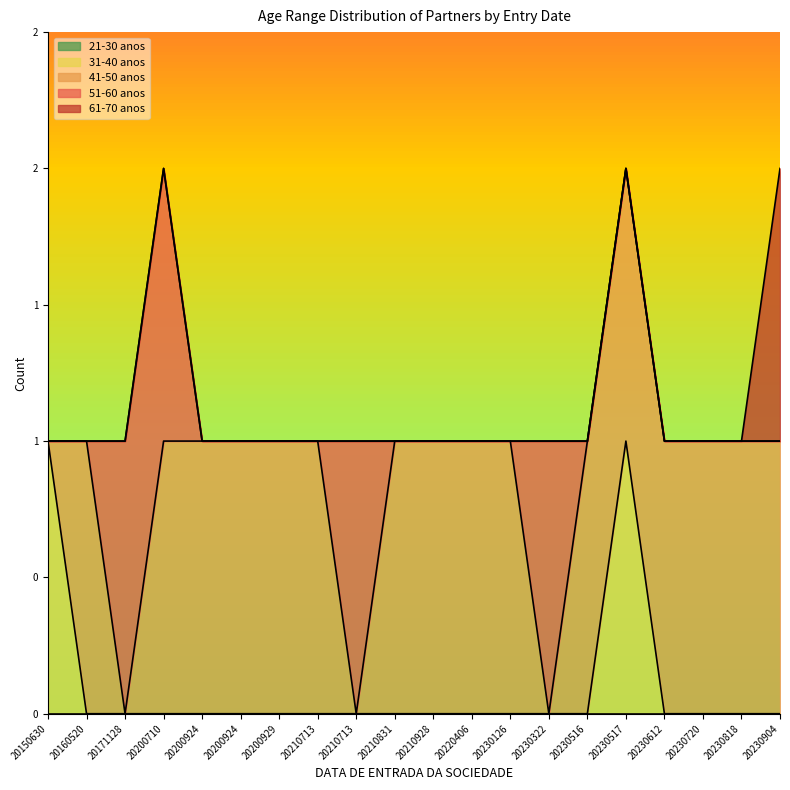

Reading left to right, list all the values displayed in this chart.

21-30 anos: 0	0	0	0	0	0	0	0	0	0	0	0	0	0	0	0	0	0	0	0
31-40 anos: 1	0	0	0	0	0	0	0	0	0	0	0	0	0	0	1	0	0	0	0
41-50 anos: 0	1	0	1	1	1	1	1	0	1	1	1	1	0	1	1	1	1	1	1
51-60 anos: 0	0	1	1	0	0	0	0	1	0	0	0	0	1	0	0	0	0	0	0
61-70 anos: 0	0	0	0	0	0	0	0	0	0	0	0	0	0	0	0	0	0	0	1